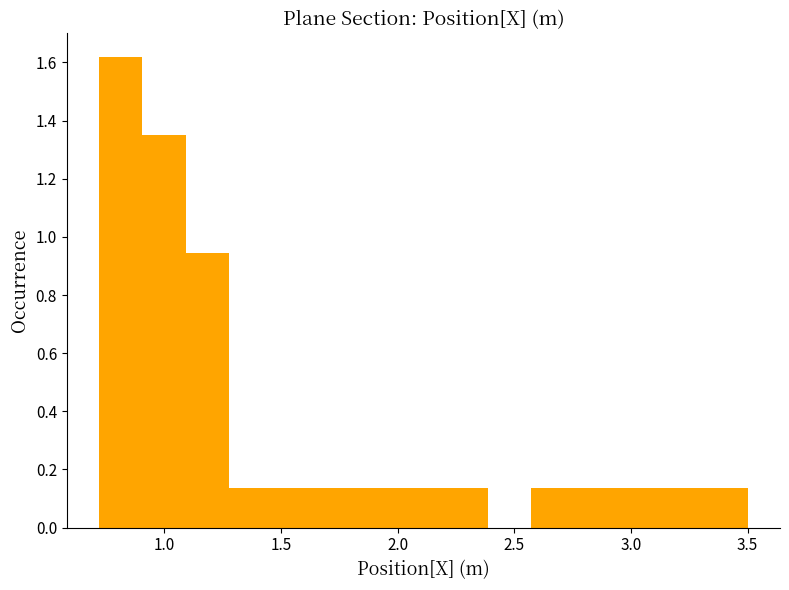

Around what value on the x-axis is the tallest bar? Give the approximate position of its centre, as read against the axis.

0.80